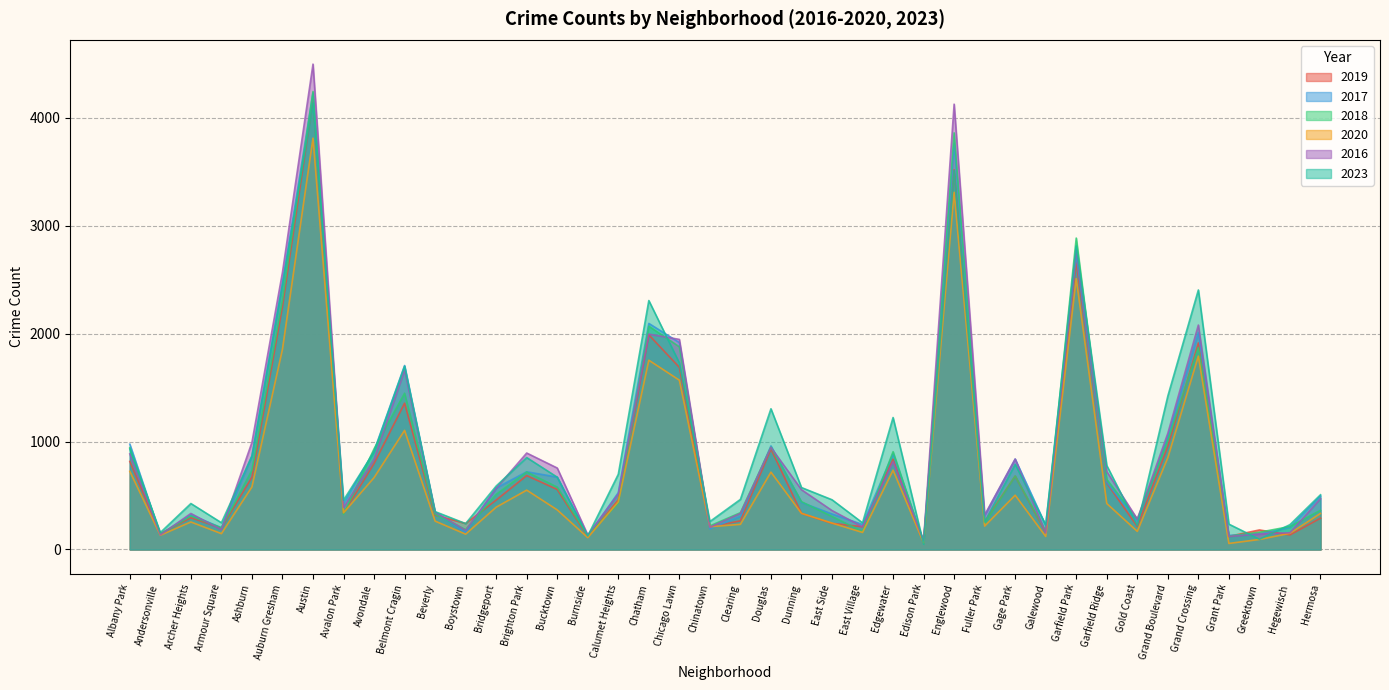

What is the spread (max minus min) of values at Avalon Park?

131